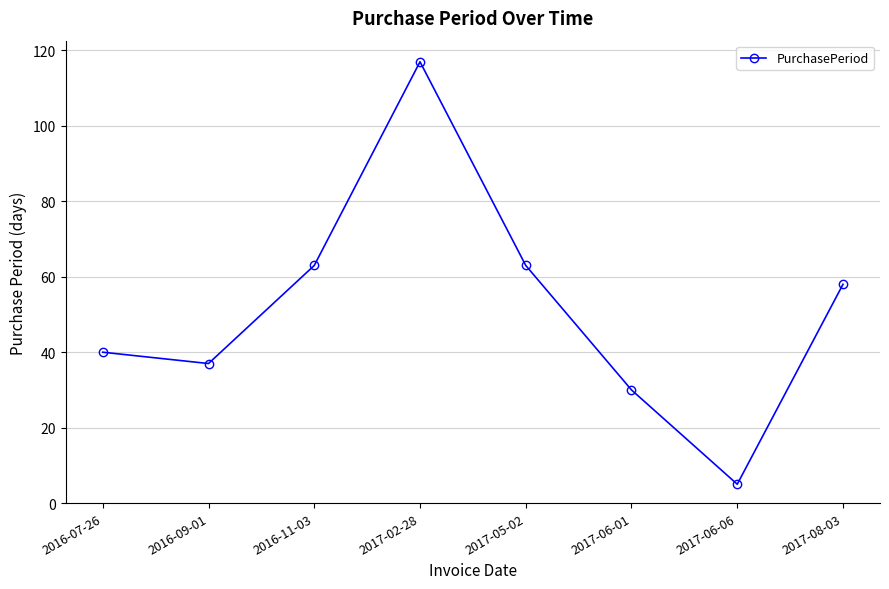

What is the label of the 7th point from the right?

2016-09-01